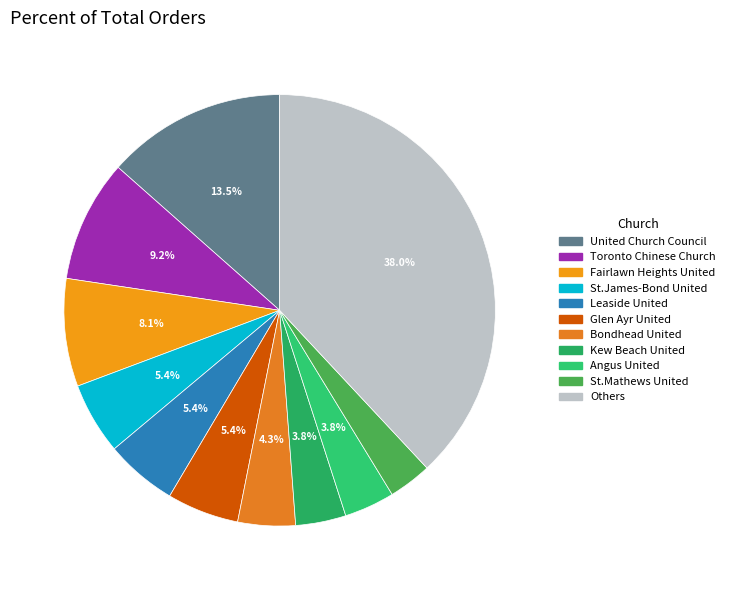

Count the number of slices in the pie.

11